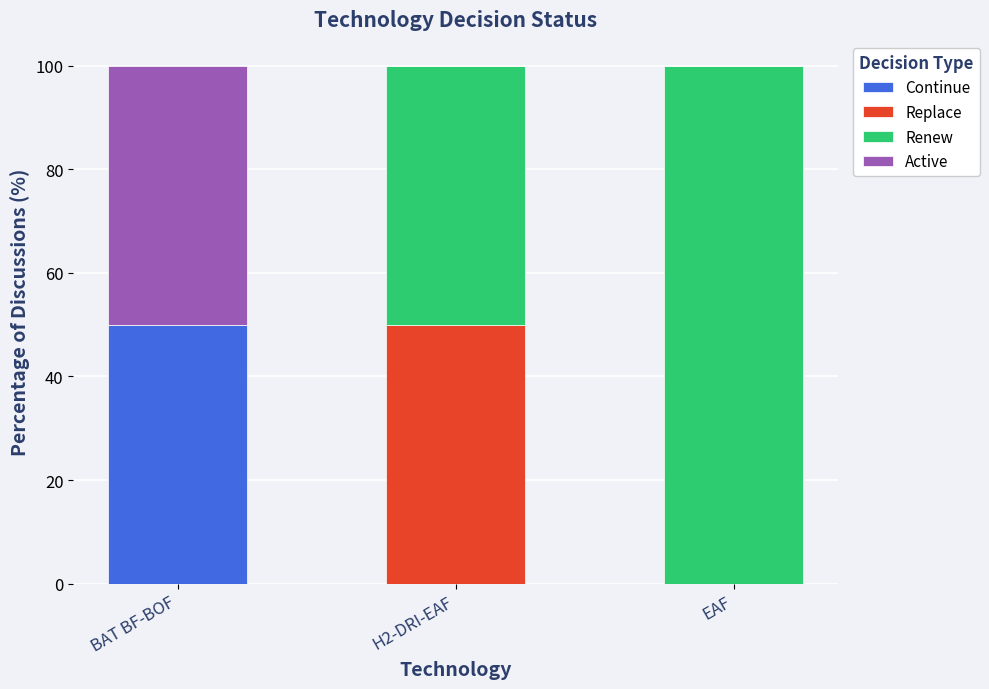

Is it true that Continue equals 0 at EAF?

True